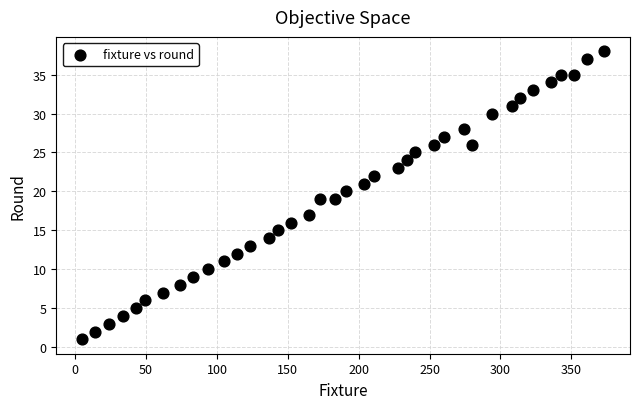

What is the range of X values (max minus min)?

368